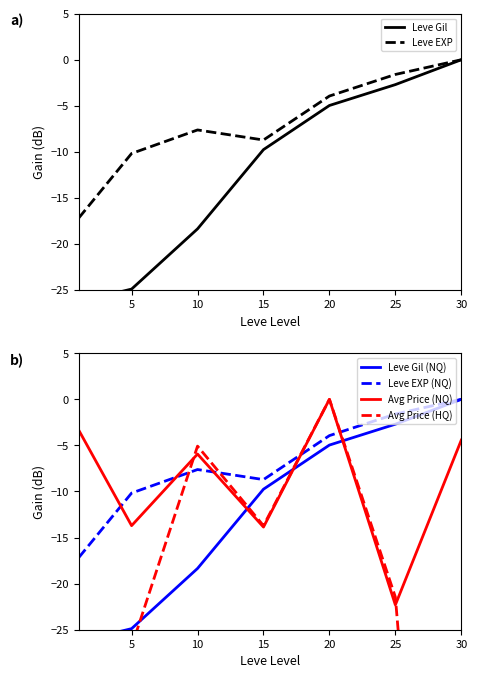

The Leve Gil (NQ) series shows -9.9 at 30. True or false?

False